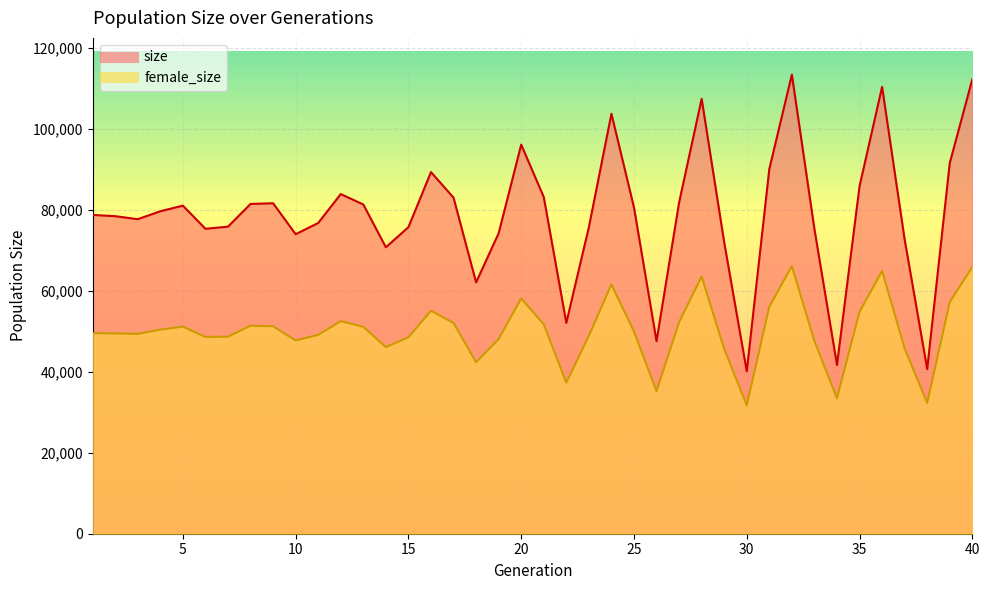

Which series has the widest spread of values?

size